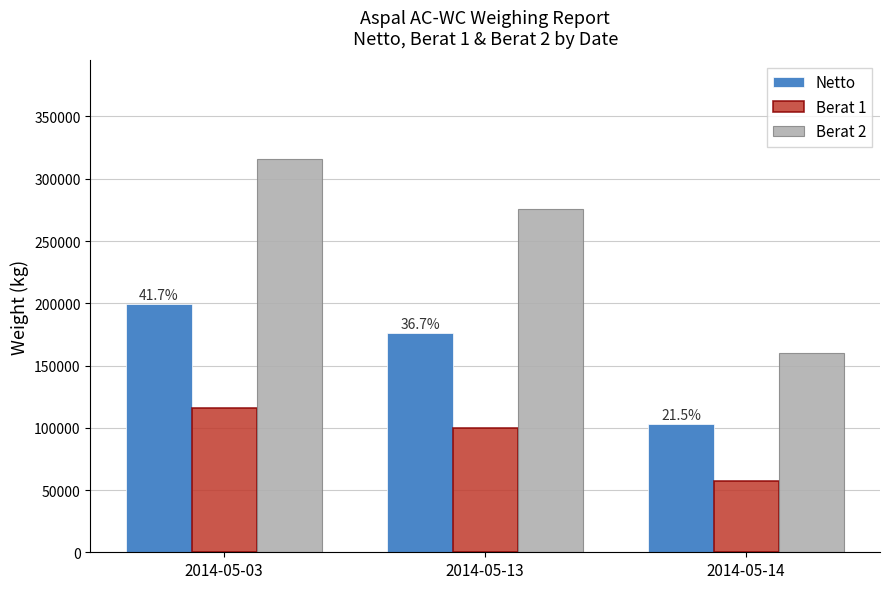

The value of Berat 1 at 2014-05-14 is 23054. True or false?

False